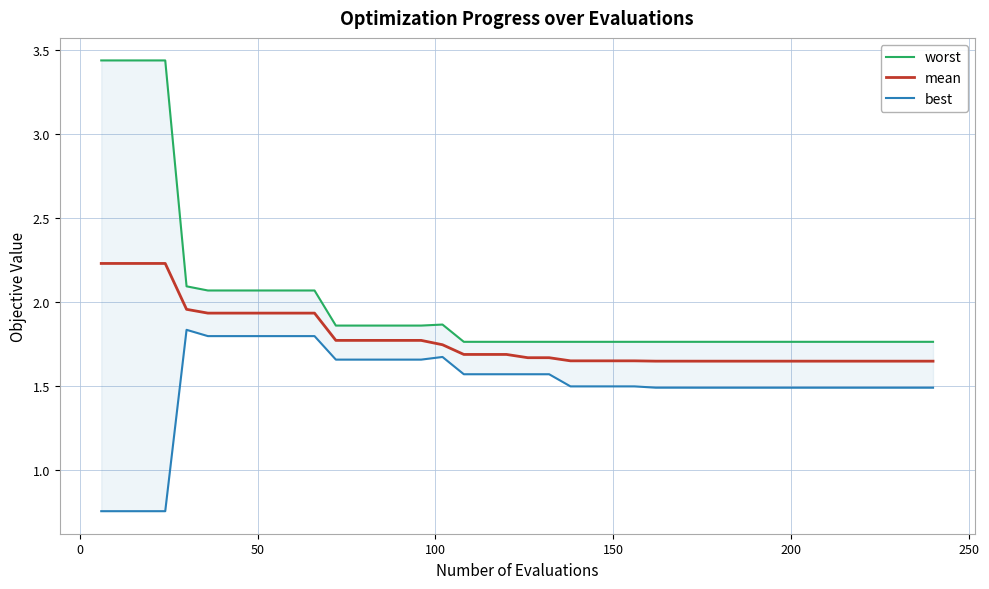

What are all the series names shown in the legend?

worst, mean, best